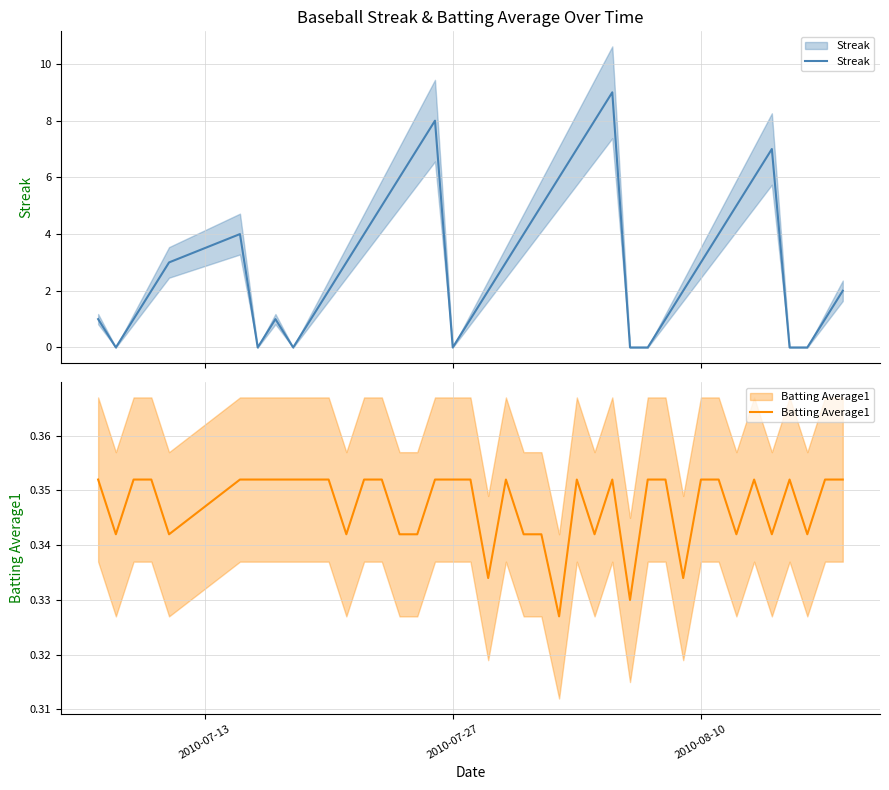

What is the difference between the maximum and second lowest values in the Streak series?

9.0